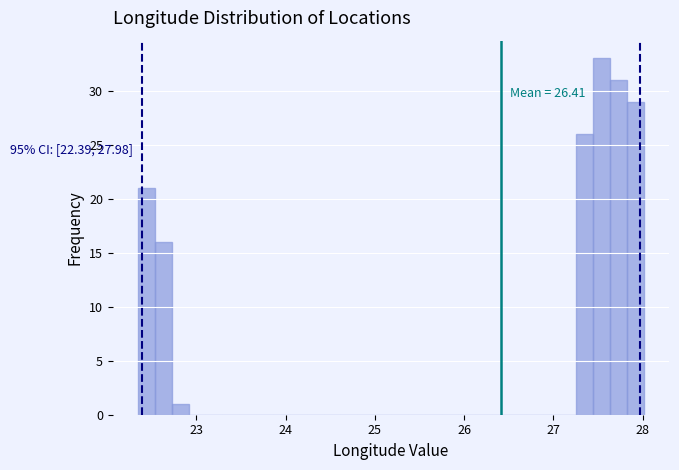

Around what value on the x-axis is the tallest bar? Give the approximate position of its centre, as read against the axis.

27.5